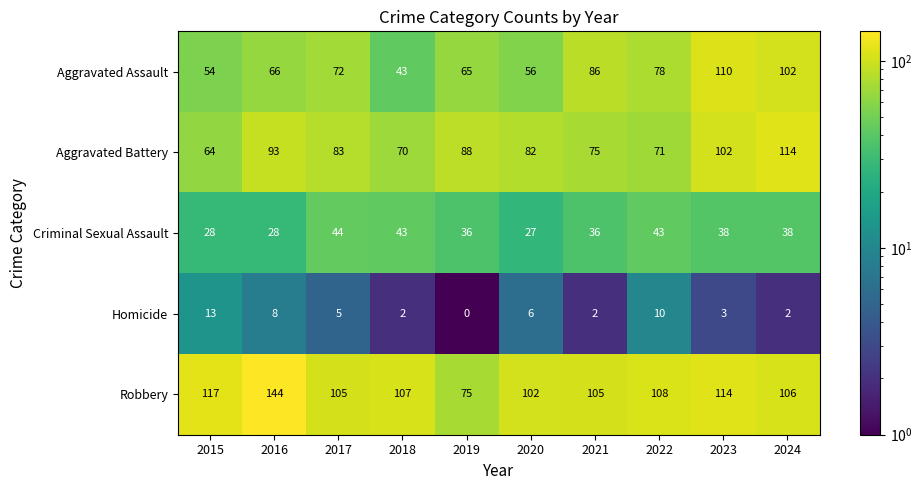

The value of Robbery at 2023 is 114. True or false?

True